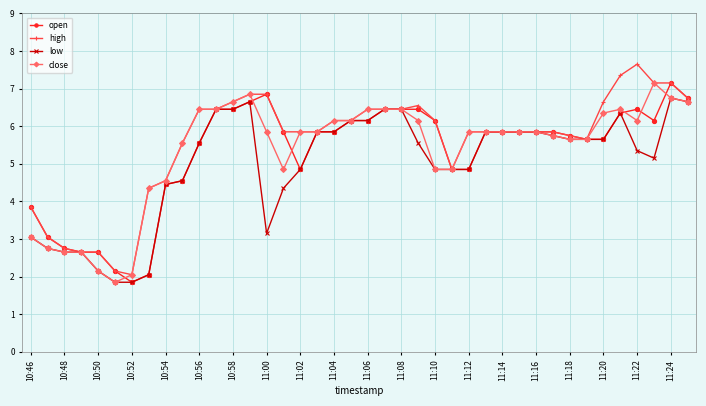

What is the difference between the maximum and minimum values in the close series?

5.3